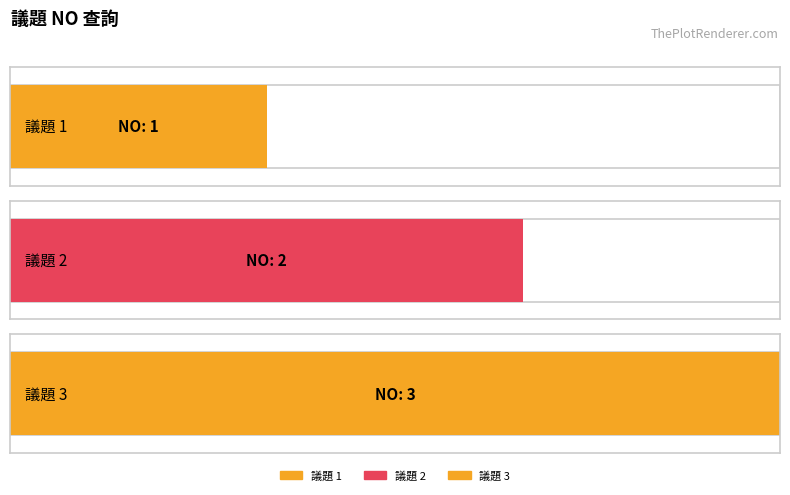

What is the sum of all values?

6